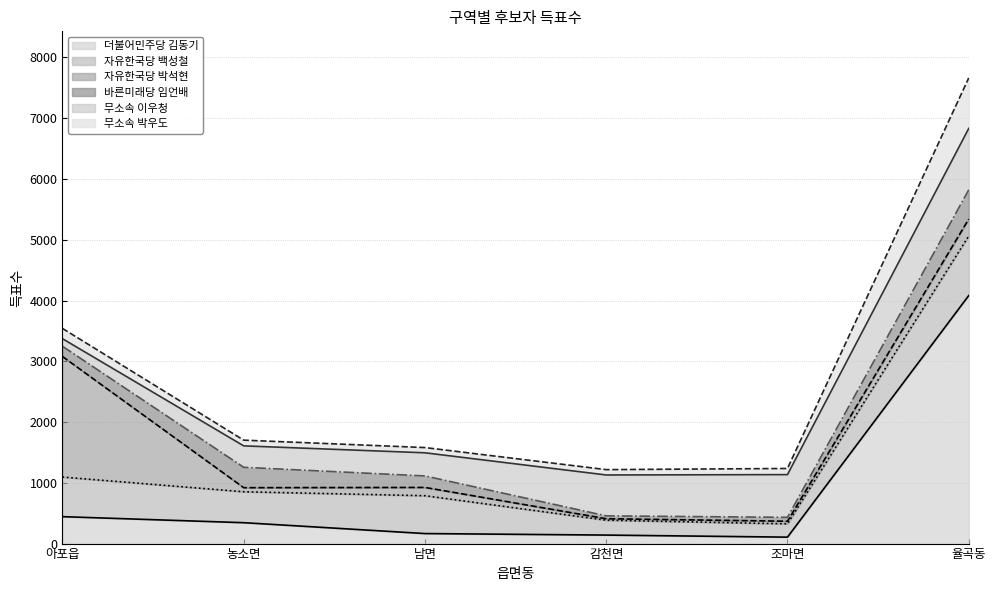

True or false: 무소속 박우도 and 더불어민주당 김동기 cross at least once.

False